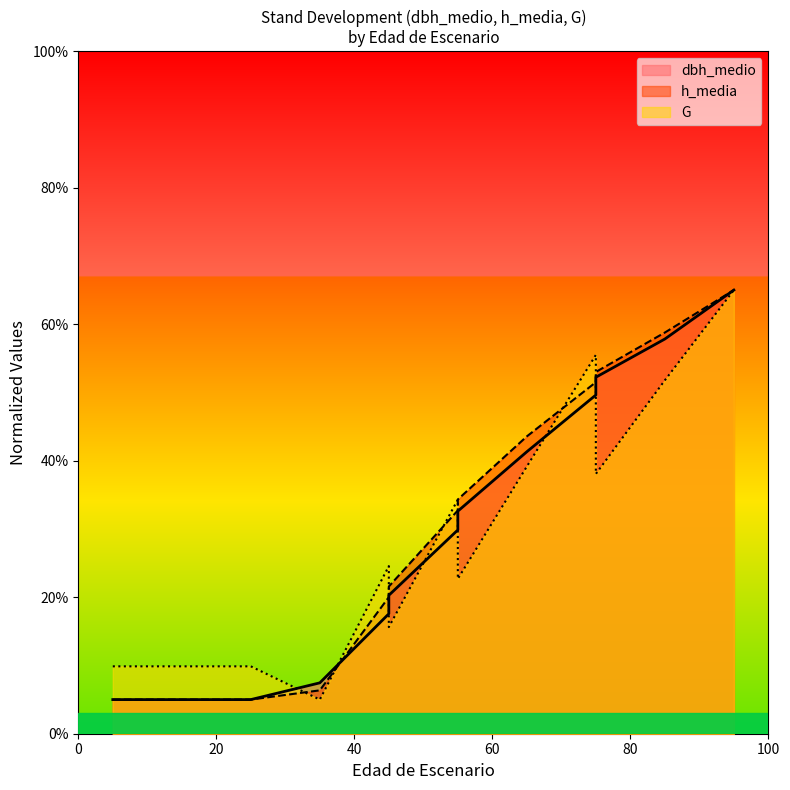

Reading right to left, what are all the values shown in this chart?

dbh_medio: 95=65.0	85=57.8	75=52.2	75=49.6	65=41.3	55=32.6	55=29.9	45=20.3	45=17.6	35=7.5	25=5.0	25=5.0	15=5.0	5=5.0	5=5.0
h_media: 95=65.0	85=58.8	75=53.0	75=51.5	65=43.6	55=34.3	55=32.7	45=21.6	45=20.0	35=6.4	25=5.0	25=5.0	15=5.0	5=5.0	5=5.0
G: 95=65.0	85=51.8	75=38.1	75=55.5	65=39.2	55=22.7	55=34.3	45=15.6	45=24.6	35=5.0	25=9.9	25=9.9	15=9.9	5=9.9	5=9.9